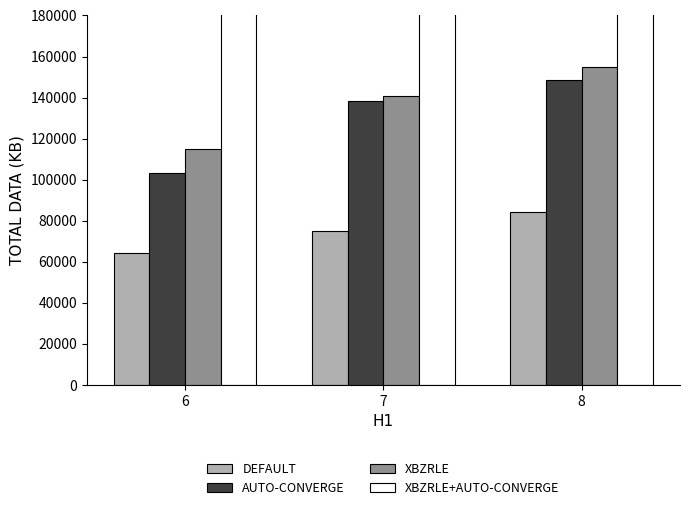

What is the spread (max minus min) of values at 7?

127000.0